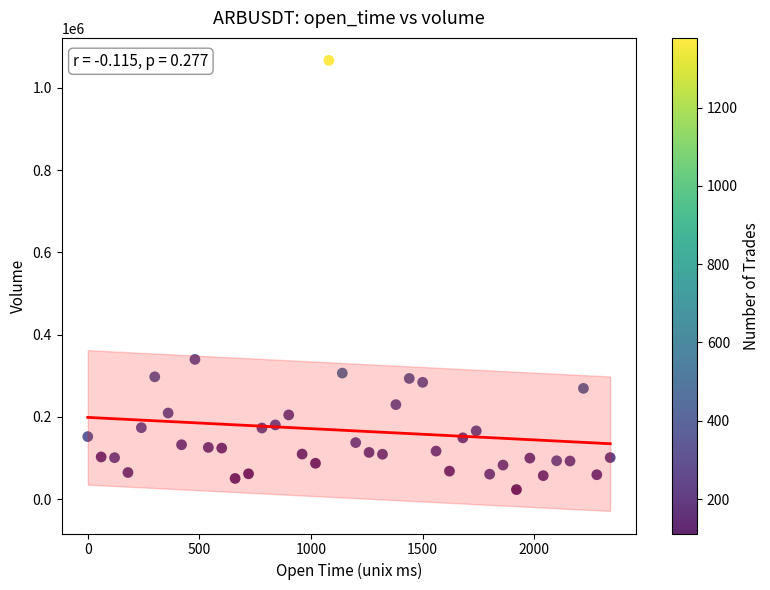

What is the range of X values (max minus min)?

2340.0